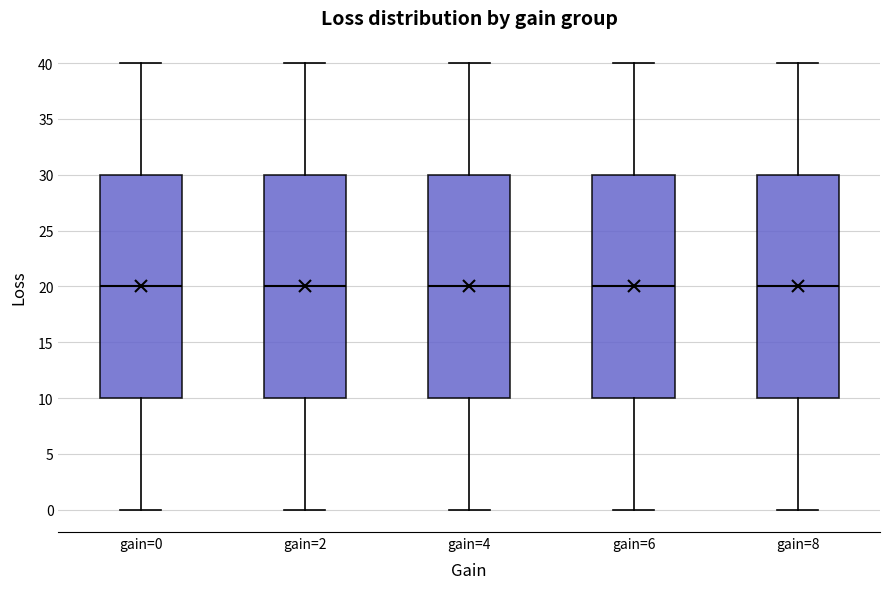

Reading left to right, read every box against the y-axis: the position of its median line, the range the box covers, and the ends of its whiskers. The values are not printed on the chart, so give them approximately, as read against the axis.

gain=0: median 20, box 10 to 30, whiskers 0 to 40
gain=2: median 20, box 10 to 30, whiskers 0 to 40
gain=4: median 20, box 10 to 30, whiskers 0 to 40
gain=6: median 20, box 10 to 30, whiskers 0 to 40
gain=8: median 20, box 10 to 30, whiskers 0 to 40